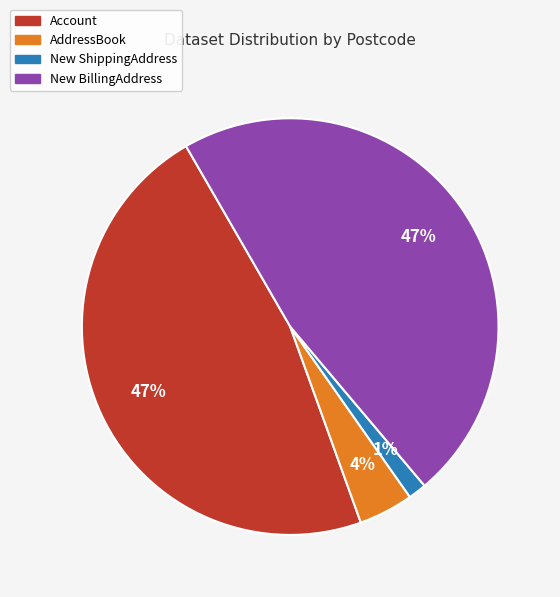

To the nearest percent, what is the difference between the largest and smallest slice percentages?

46%